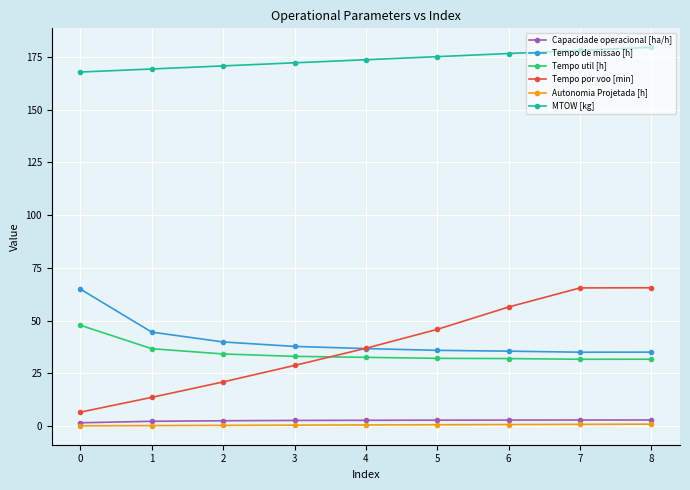

What are all the series names shown in the legend?

Capacidade operacional [ha/h], Tempo de missao [h], Tempo util [h], Tempo por voo [min], Autonomia Projetada [h], MTOW [kg]